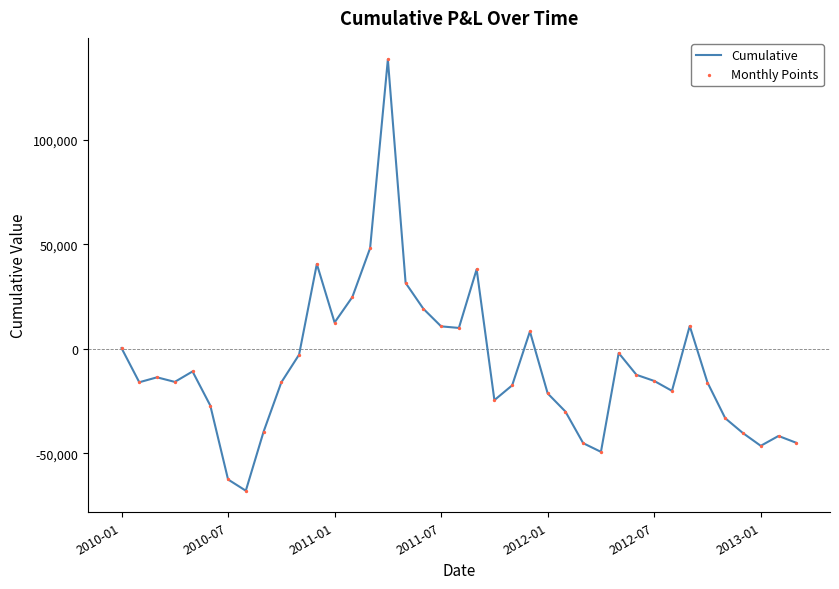

What is the maximum value shown in the chart?

138317.6